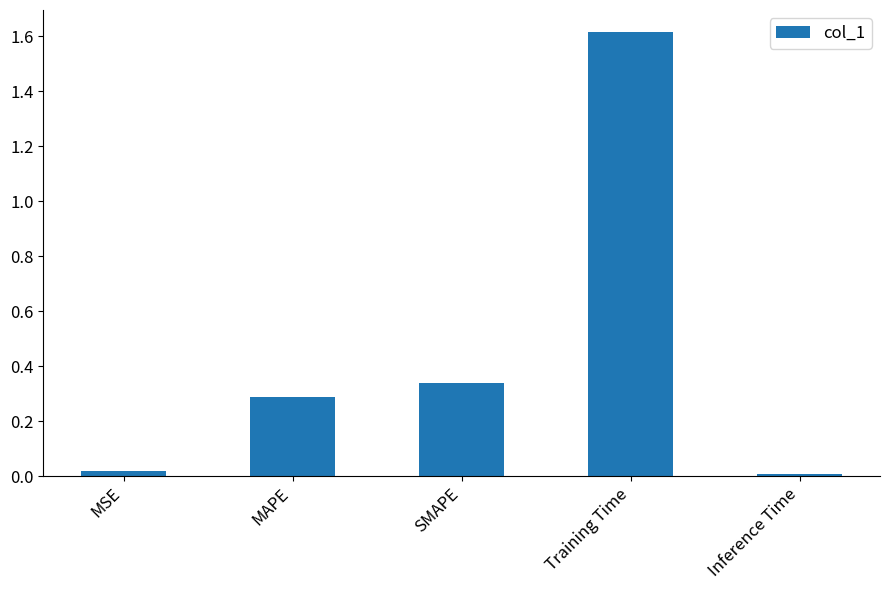

The chart shows a value of 1.6 at Training Time. True or false?

True